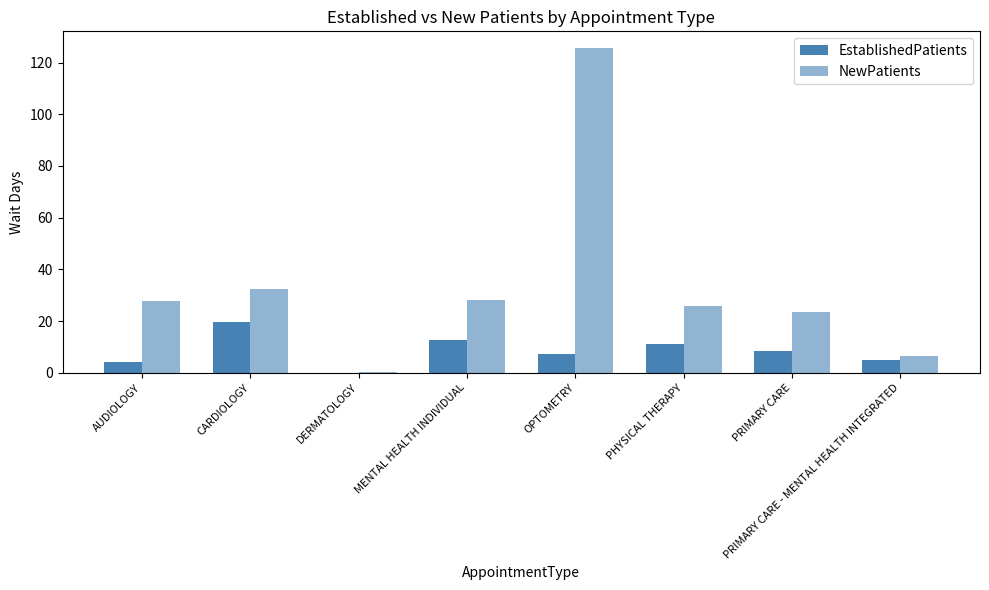

Reading left to right, extract all data points from this chart.

EstablishedPatients: 4.1	19.6	0.0	12.8	7.4	11.3	8.5	5.1
NewPatients: 27.7	32.5	0.3	28.1	125.8	26.0	23.7	6.6